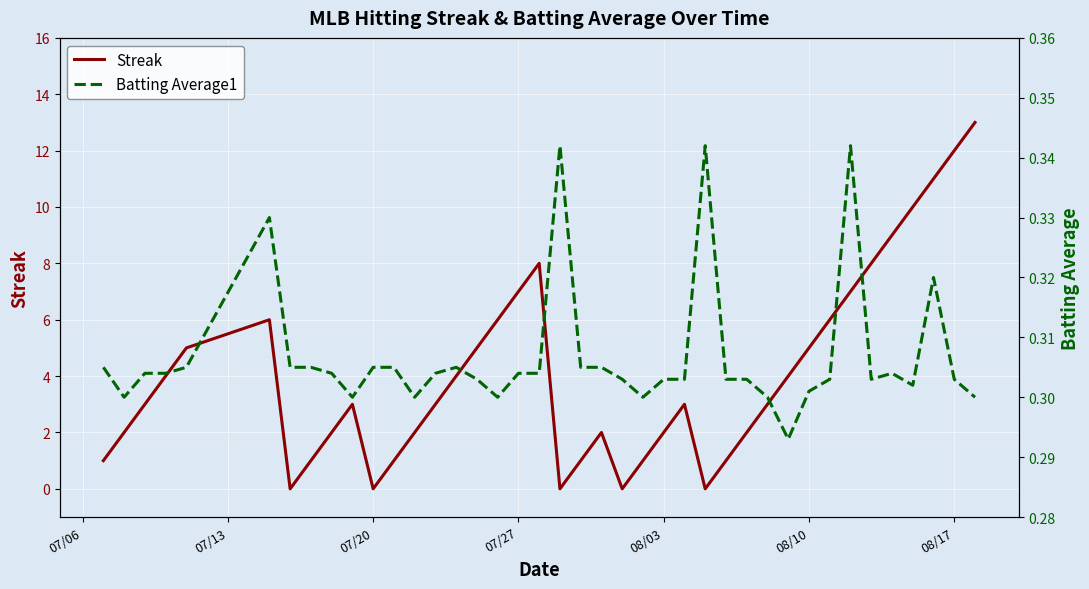

What is the sum of all Batting Average1 values?

12.3